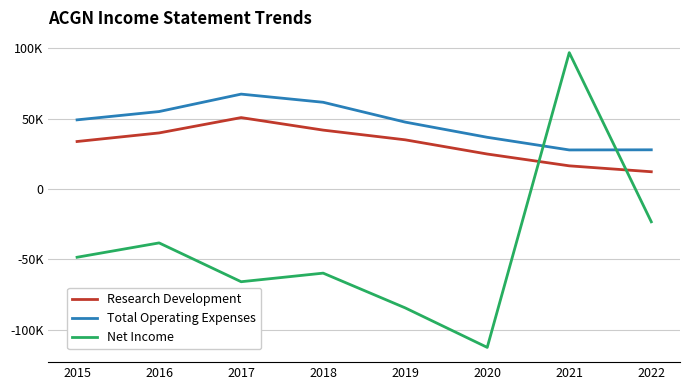

How many interior local peaks does the Total Operating Expenses series have?

1